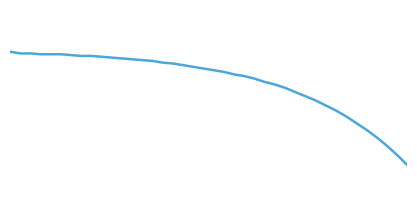

List the labels in order of value, largest first.

0, 1, 2, 3, 4, 5, 6, 7, 8, 9, 10, 11, 12, 13, 14, 15, 16, 17, 18, 19, 20, 21, 22, 23, 24, 25, 26, 27, 28, 29, 30, 31, 32, 33, 34, 35, 36, 37, 38, 39